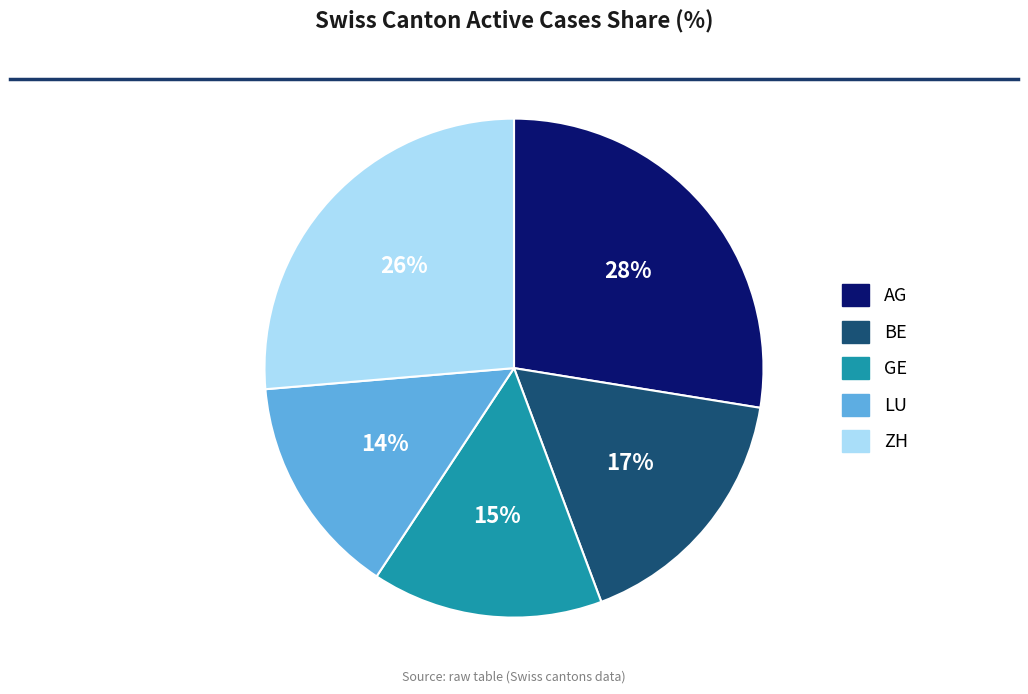

Which category has the biggest portion of the pie?

AG